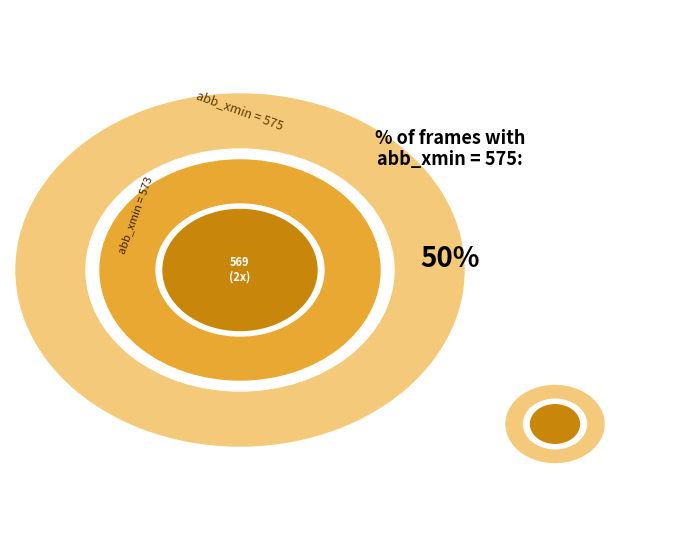

Which has a higher value, 1 or 2?

1